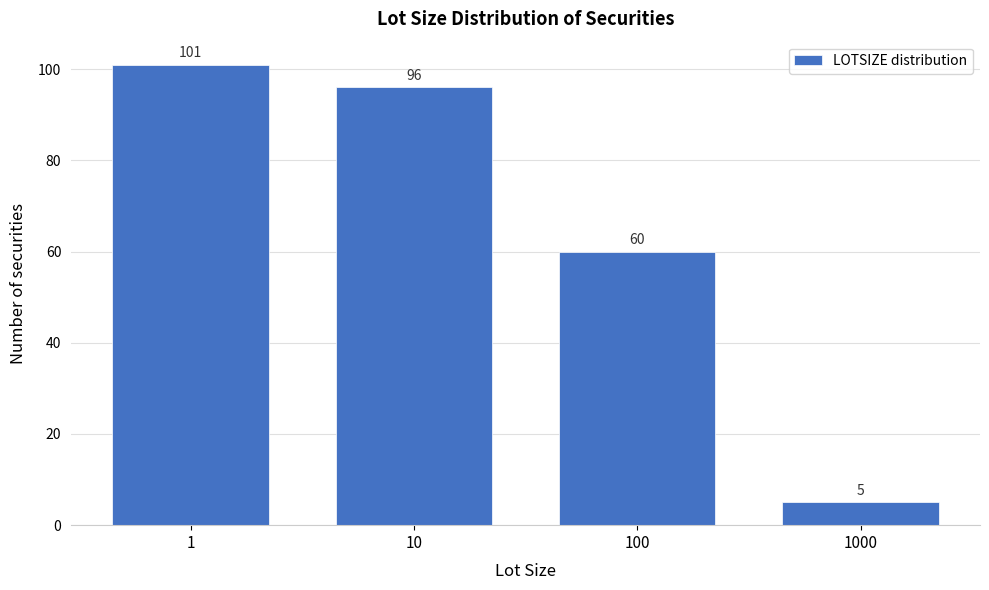

Reading left to right, what are all the values shown in this chart?

101	96	60	5